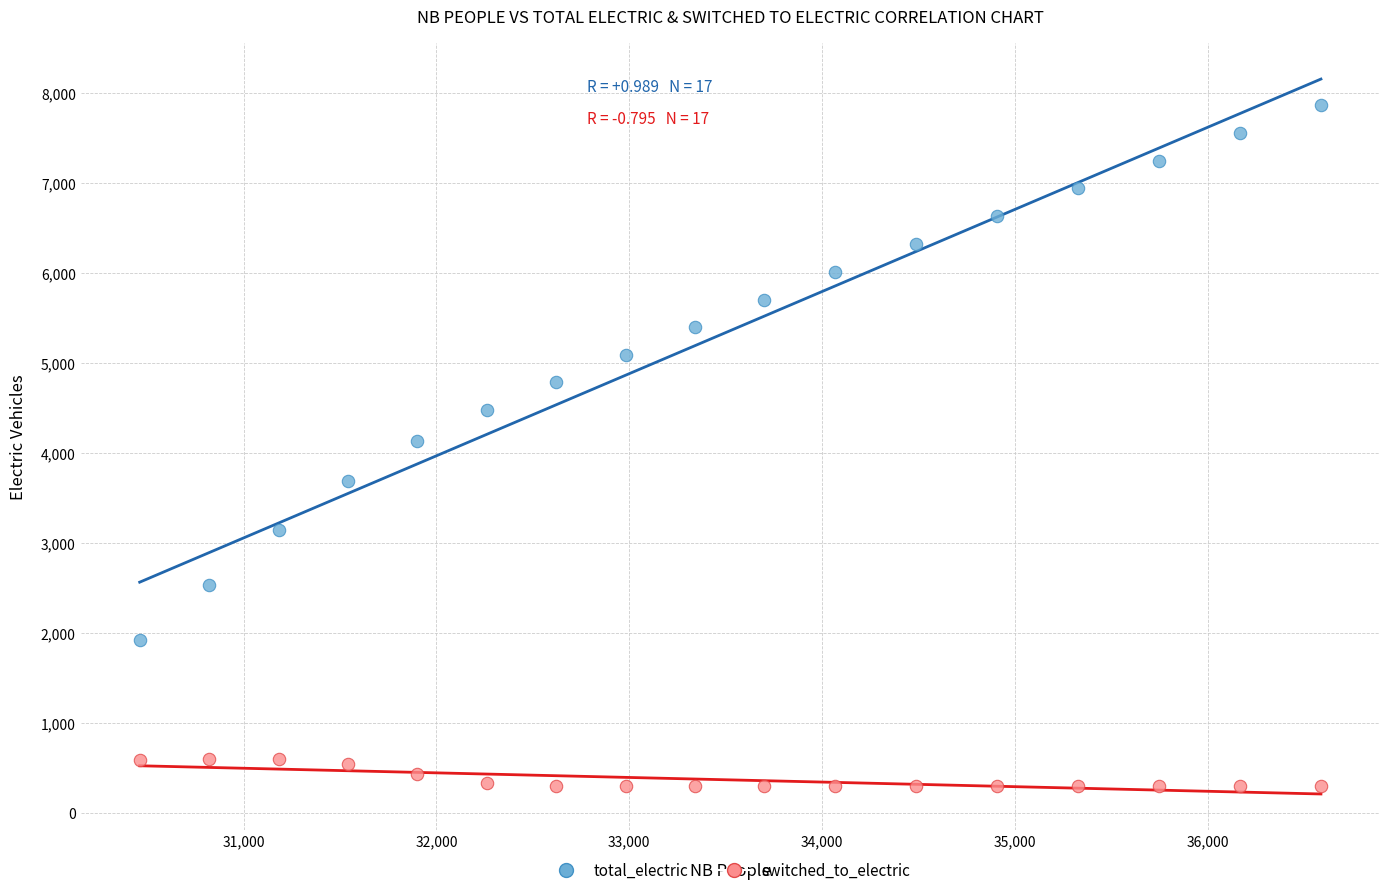

Which series has the largest Y range (max minus min)?

total_electric